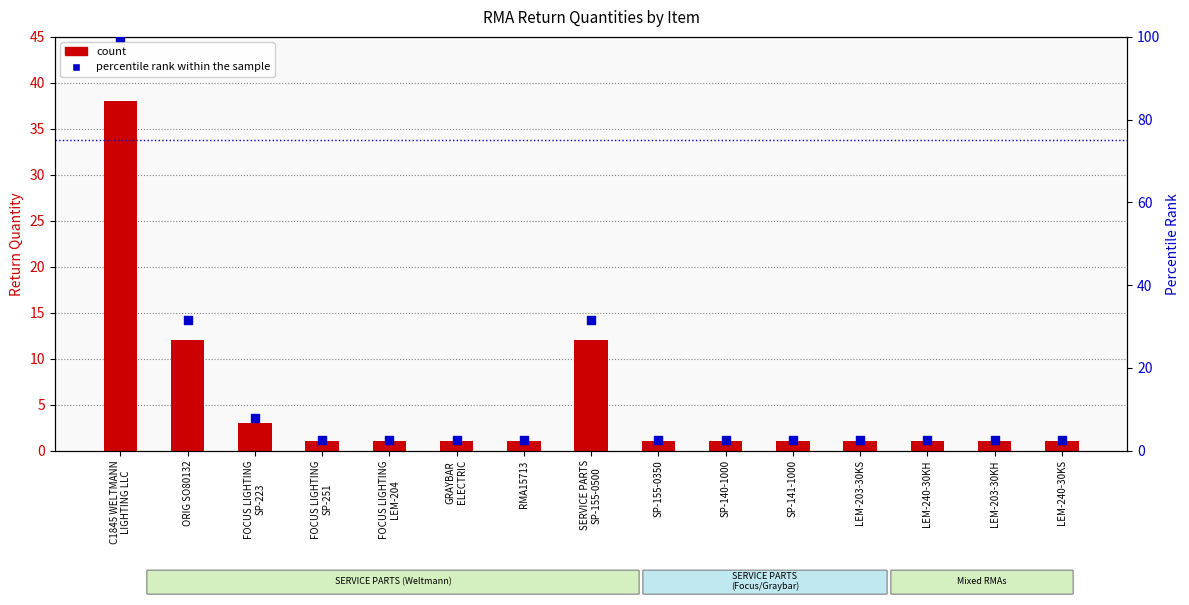

What is the total value across all series at FOCUS LIGHTING
LEM-204?

3.6